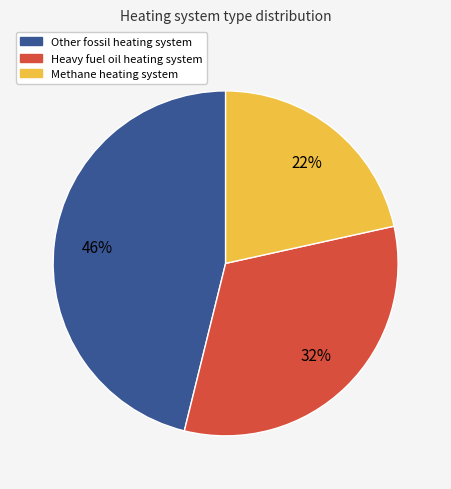

Is there a majority slice in this chart?

No